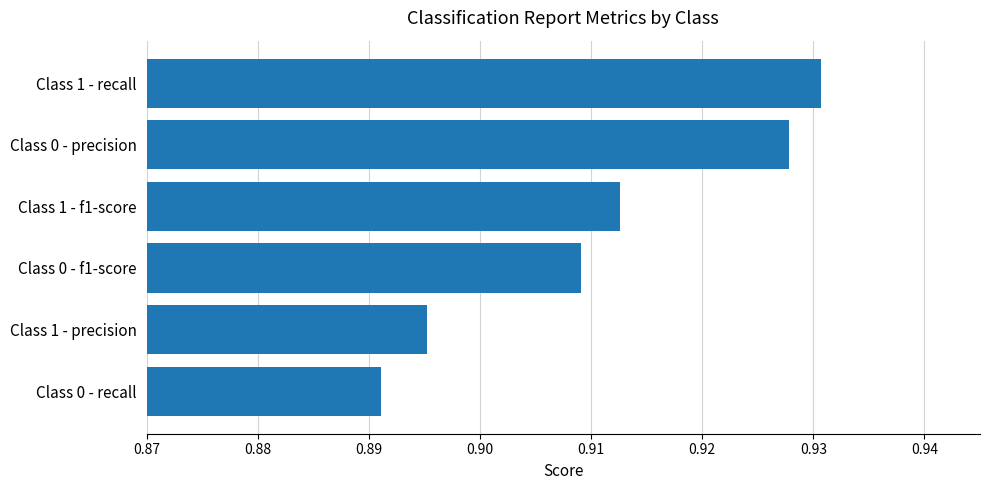

What is the sum of all values?

5.5